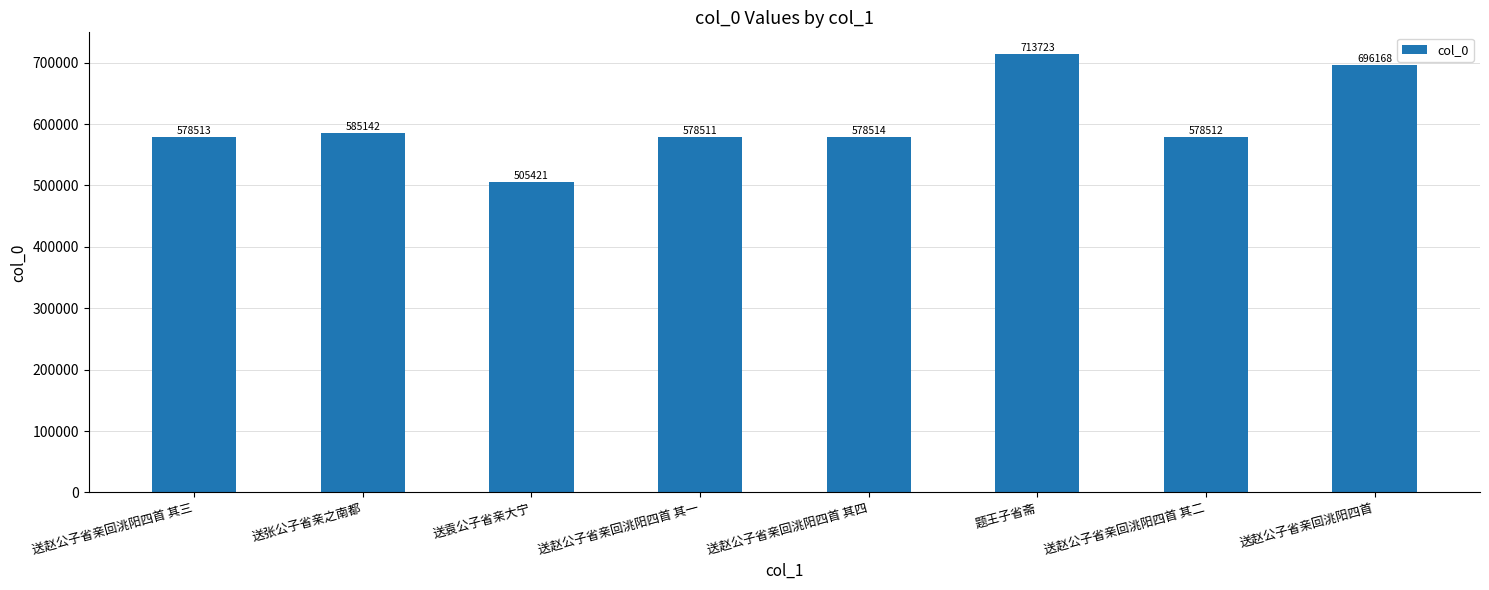

True or false: the data shows 851713 at 送赵公子省亲回洮阳四首 其一.

False